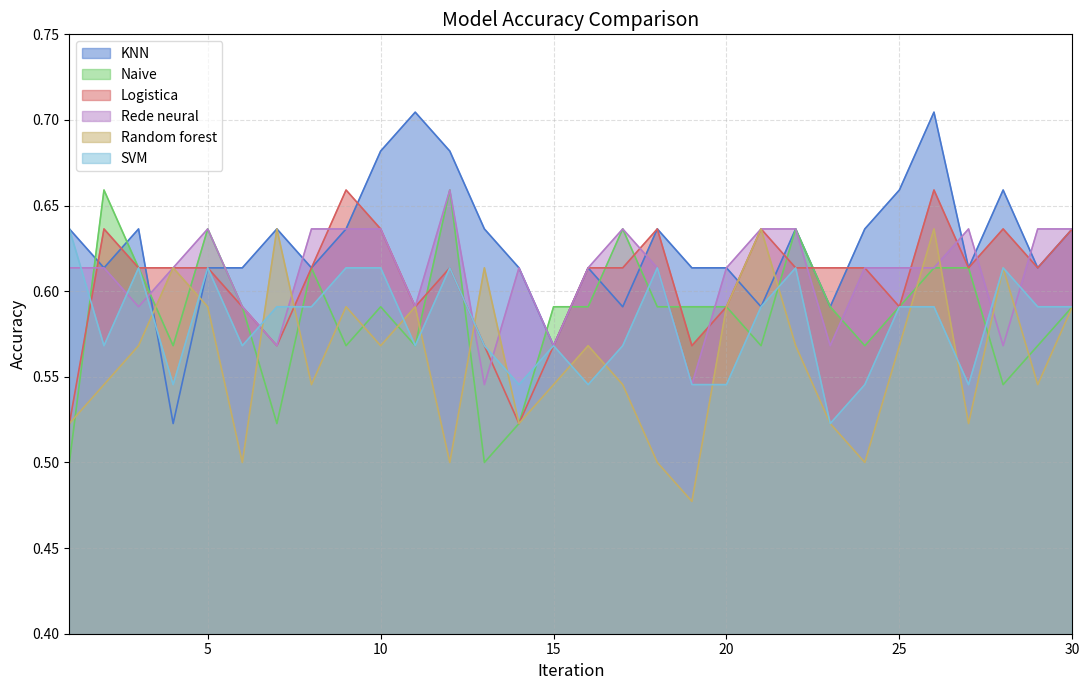

Which series ends up on top after the final intersection of Naive and Rede neural?

Rede neural